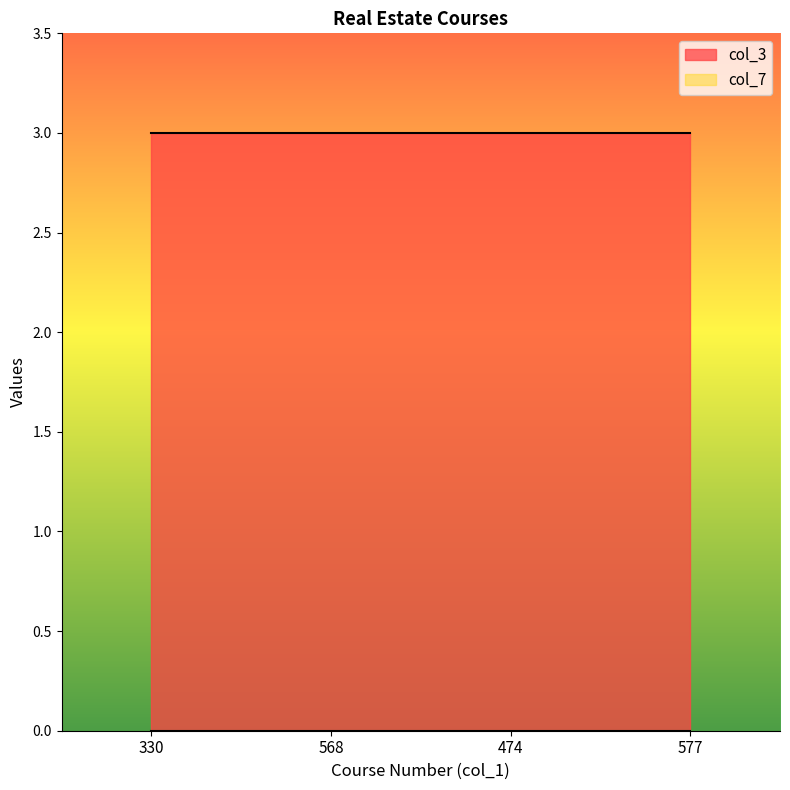

What position from the left is 330?

1